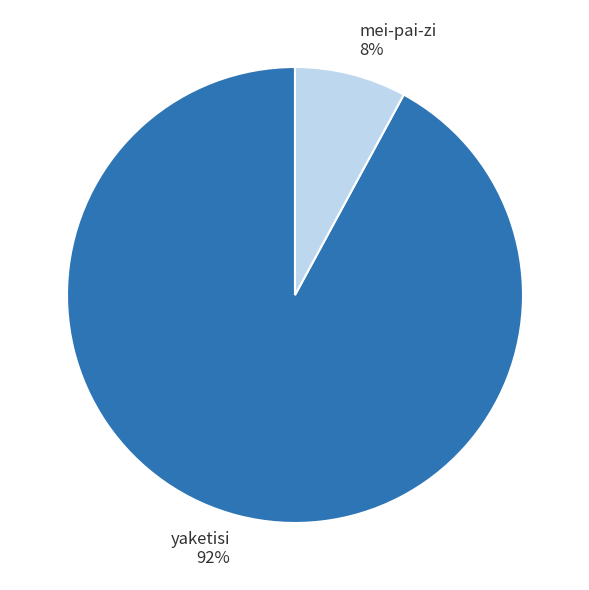

Rank the categories by value from highest to lowest.

yaketisi, mei-pai-zi